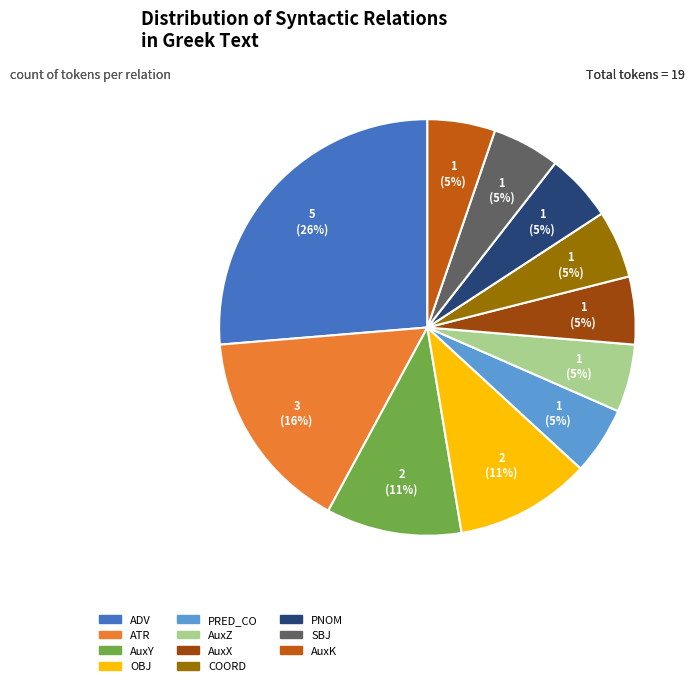

Does PNOM represent more than half of the total?

No